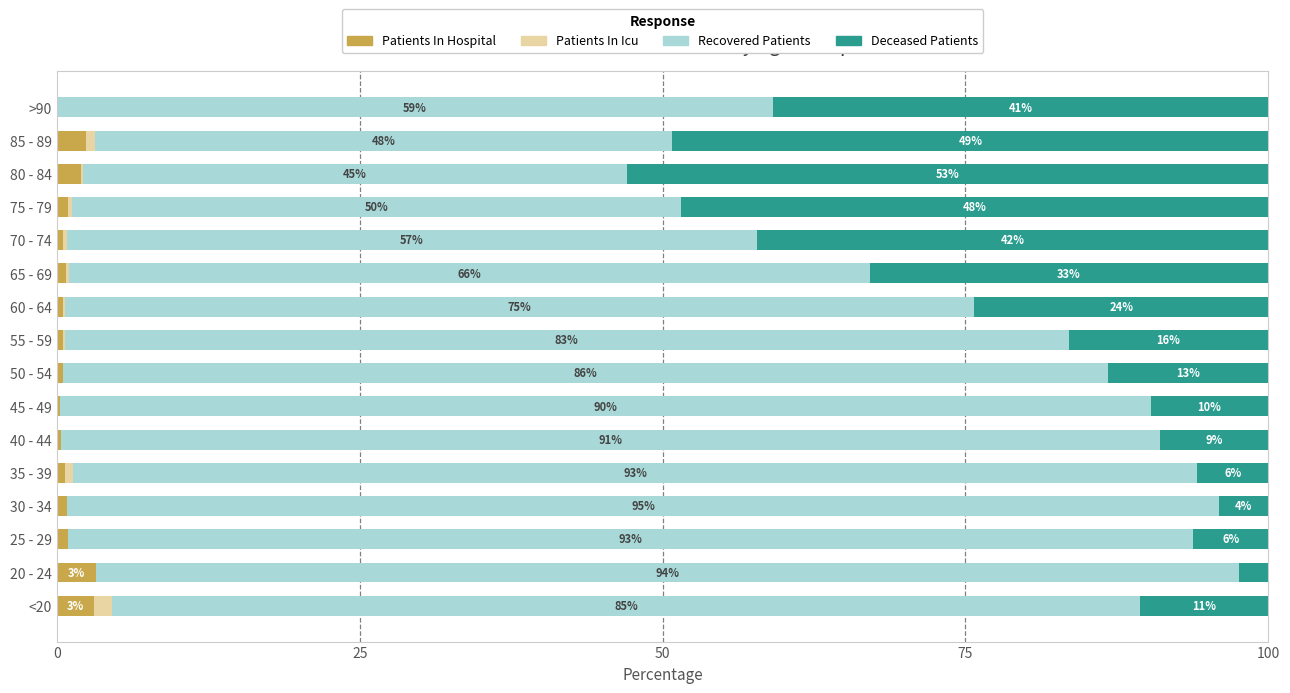

What is the total value across all series at 50 - 54?

100.0